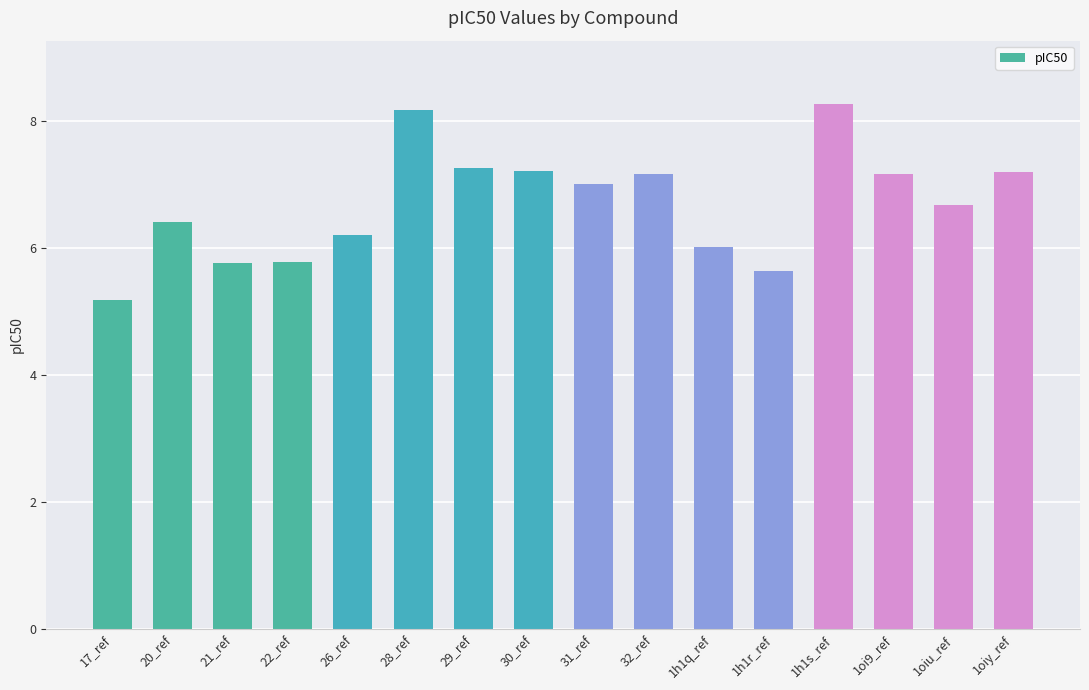

Which label corresponds to the largest value in the chart?

1h1s_ref